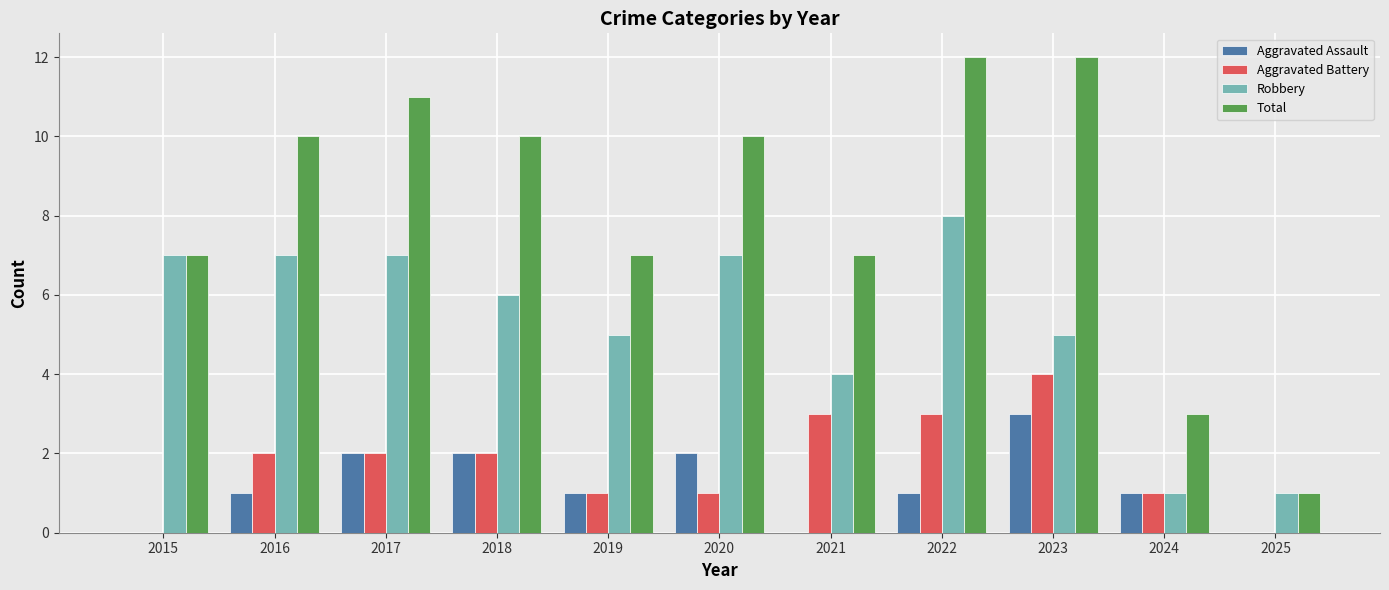

How many Aggravated Battery values are between 1 and 3?

8